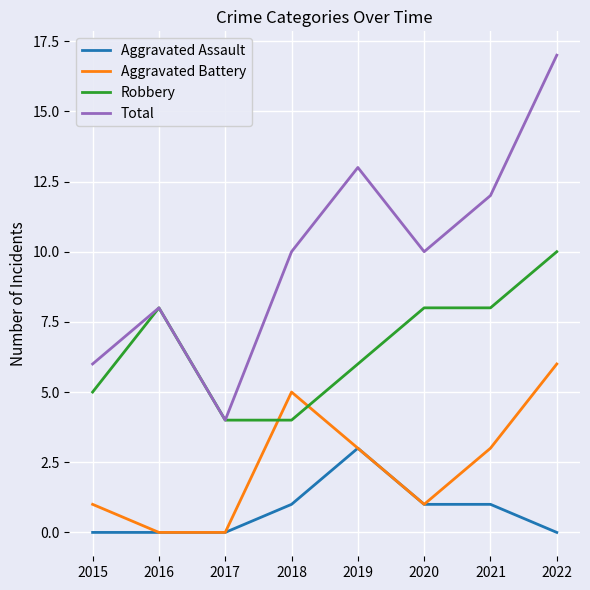

Which series has the widest spread of values?

Total